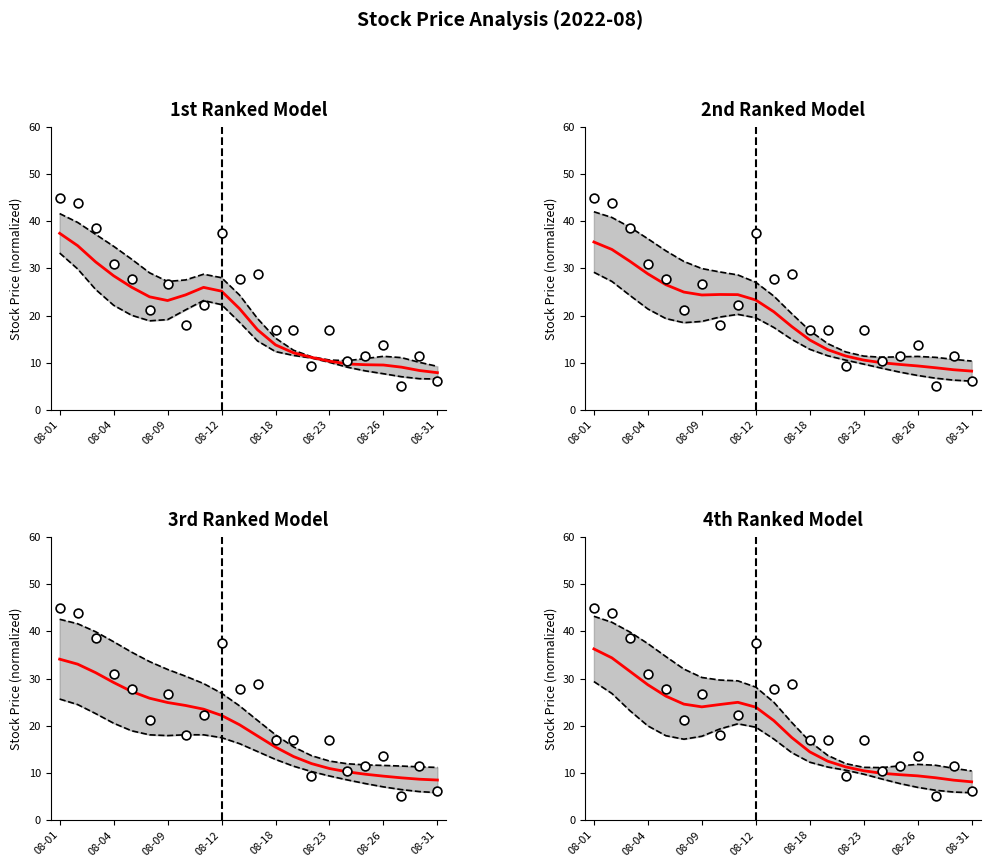

Which series has the widest spread of Y values?

시가 (observed)